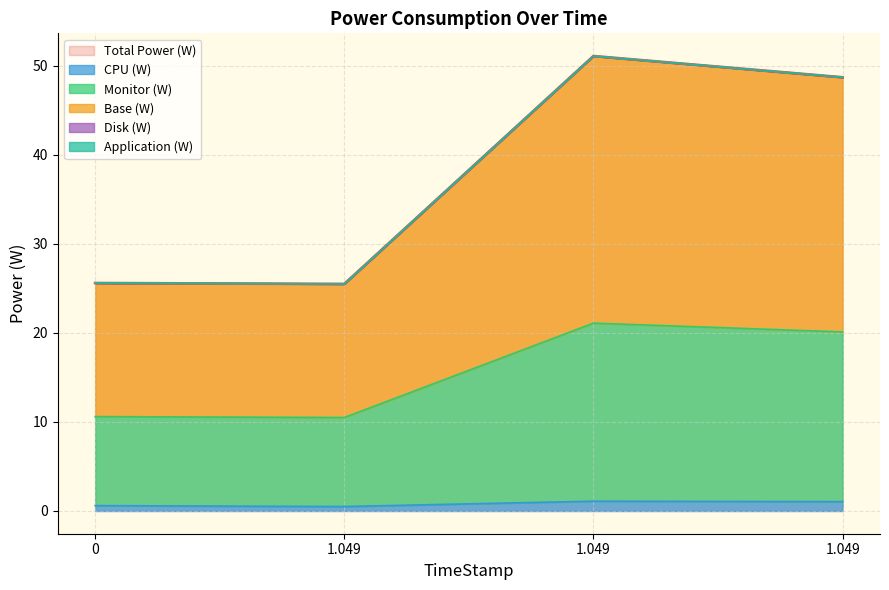

Which has a higher value, 1.049 or 1.049?

1.049